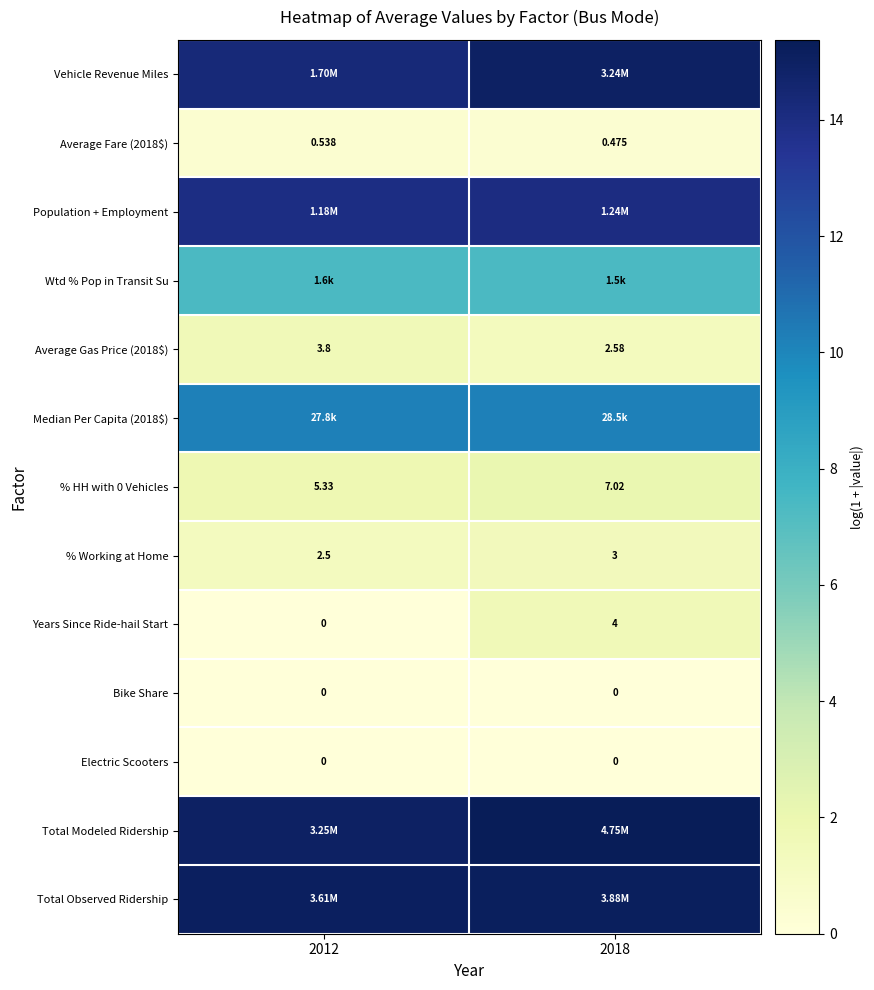

Is the value of % Working at Home at 2012 greater than the value of Years Since Ride-hail Start at 2018?

No